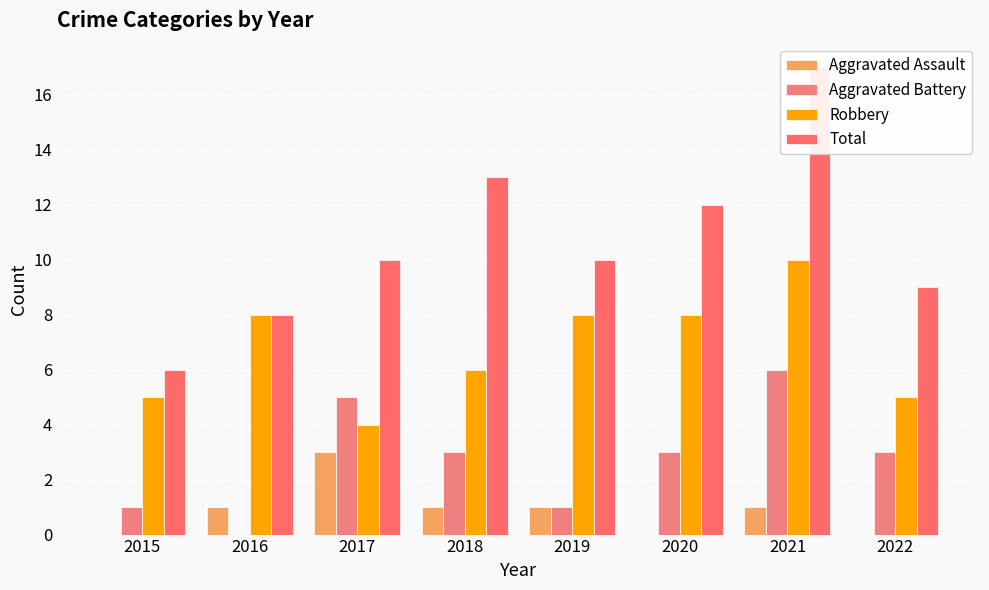

Between 2016 and 2017, which series saw the biggest shift?

Aggravated Battery